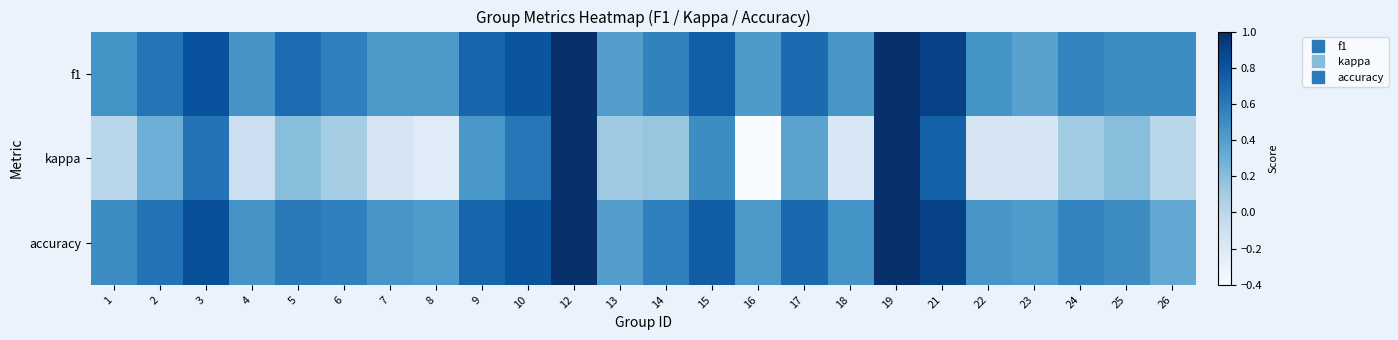

Between 6 and 5, which is larger?

5